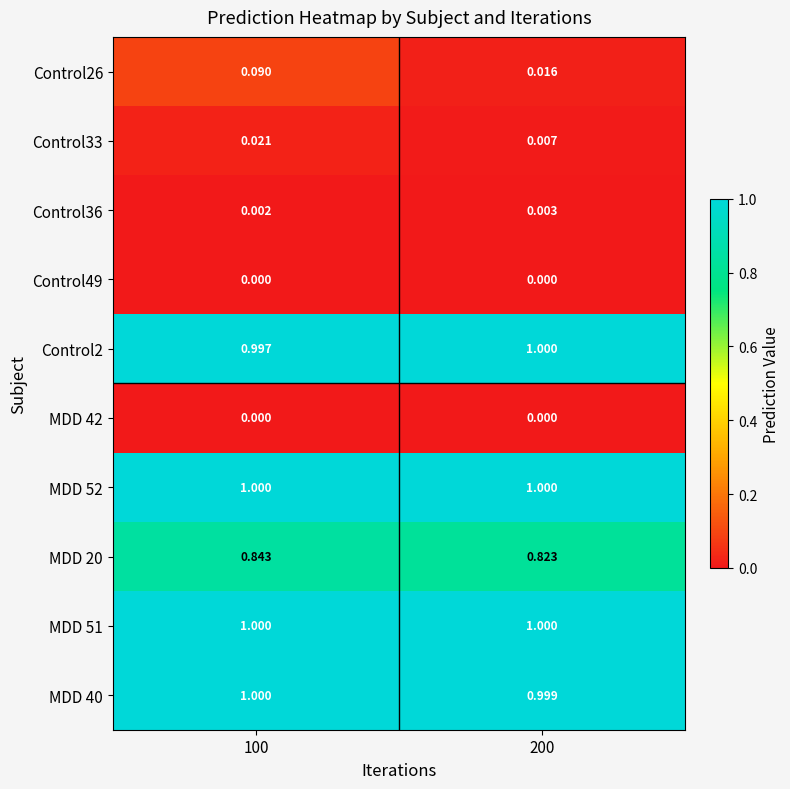

Is the value of Control33 at 200 greater than the value of Control26 at 100?

No